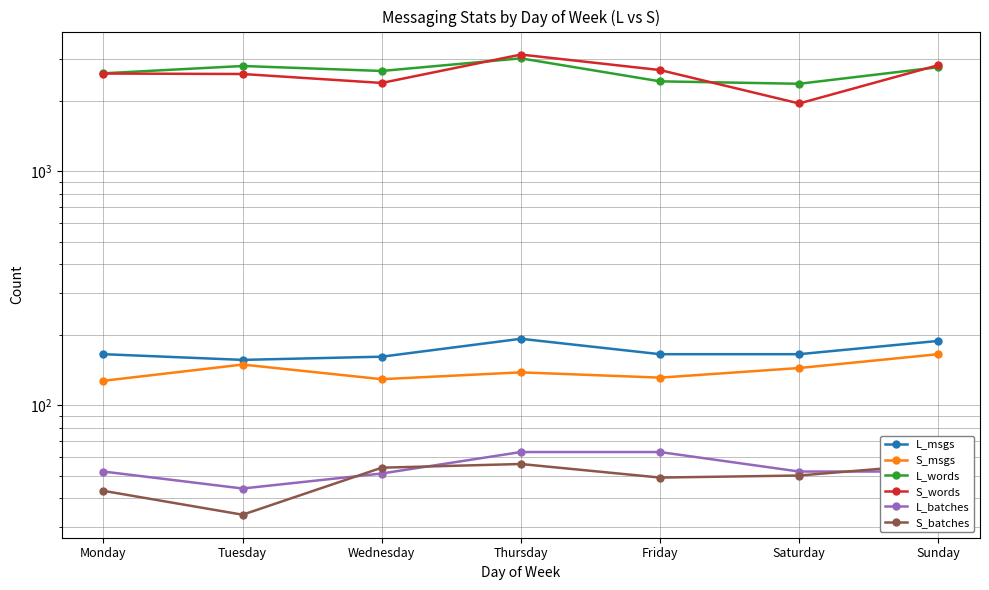

What is the maximum value shown in the chart?

3147